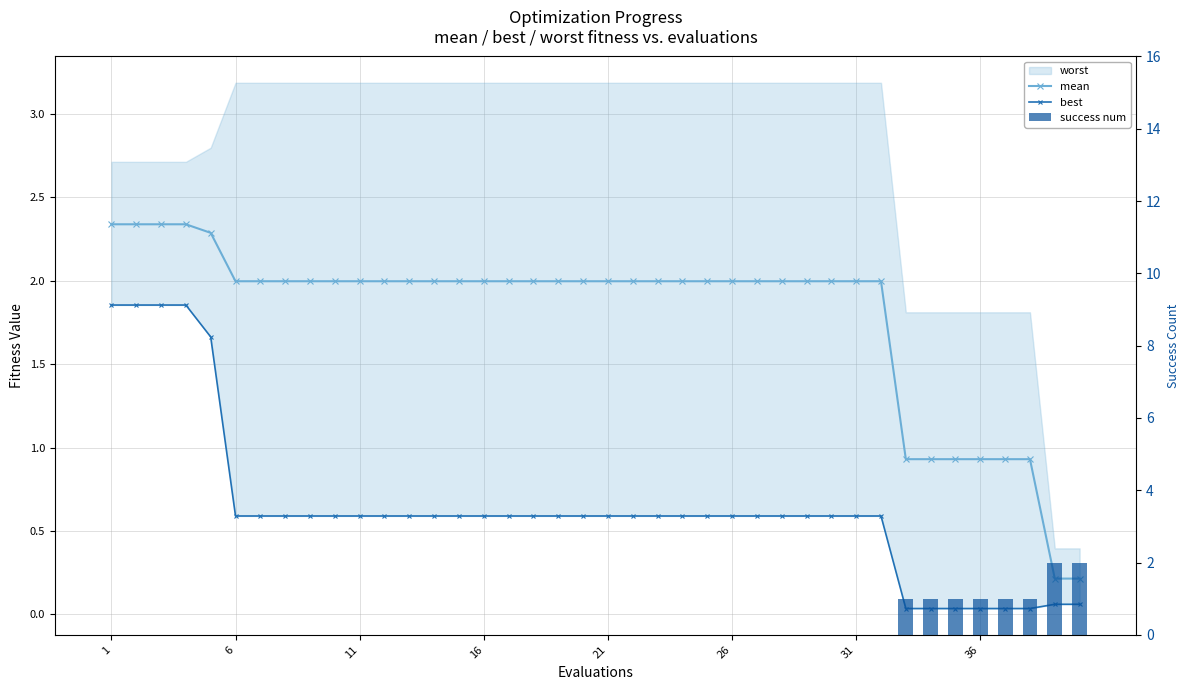

How many data points in mean are less than 1?

8